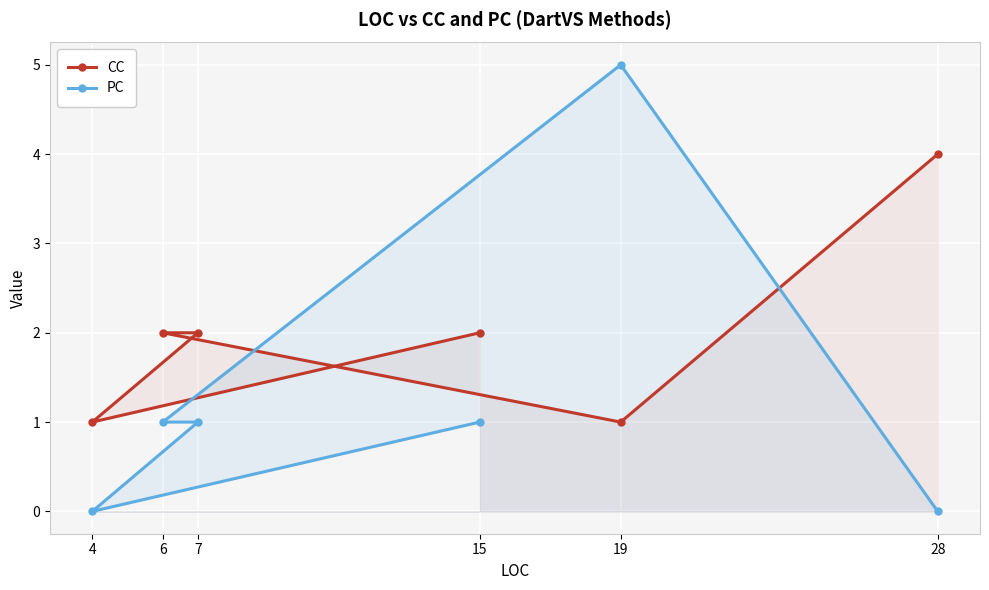

Is the value of CC at 15 greater than the value of PC at 15?

Yes